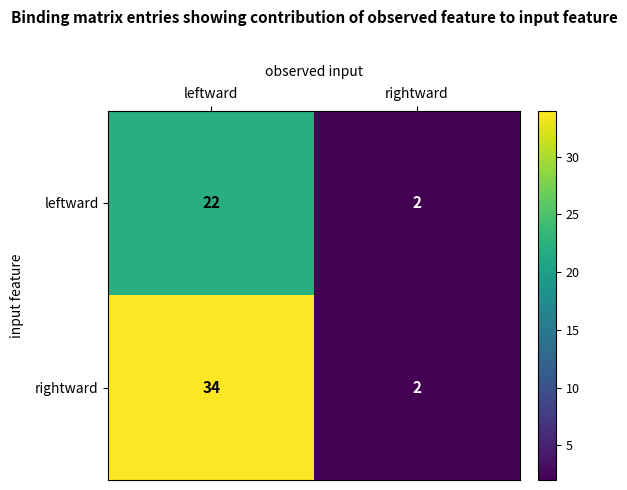

Which label corresponds to the smallest value in the chart?

rightward